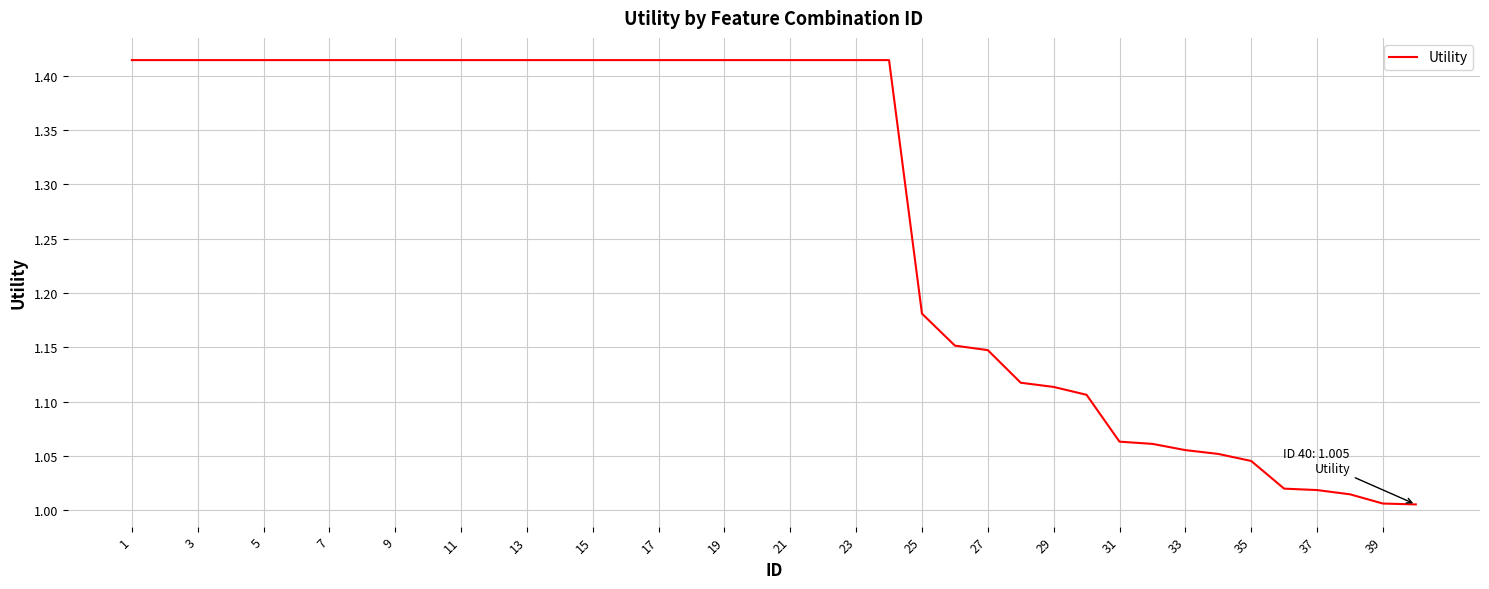

What is the difference between the maximum and minimum values?

0.4